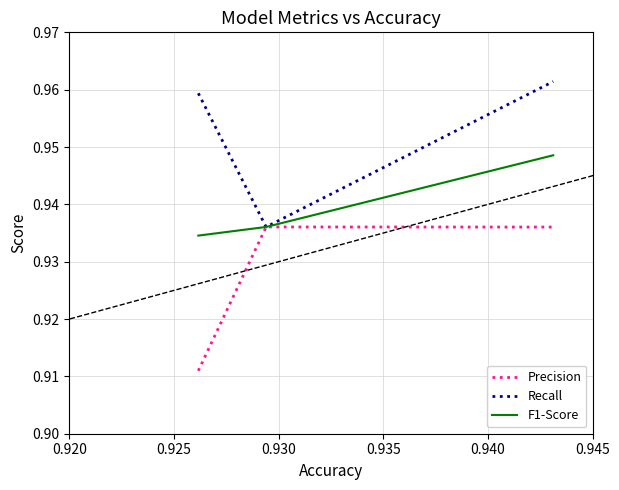

List the series in order of their peak value, highest first.

Recall, F1-Score, Precision